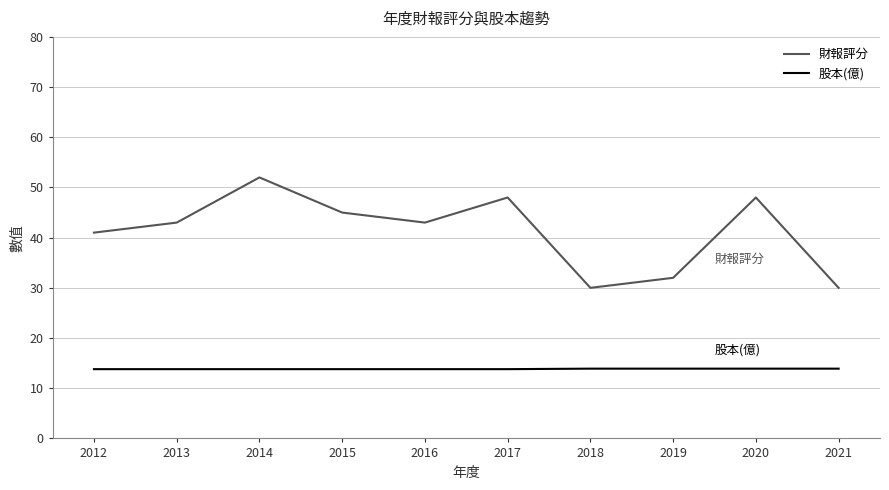

Count the number of categories in the chart.

10